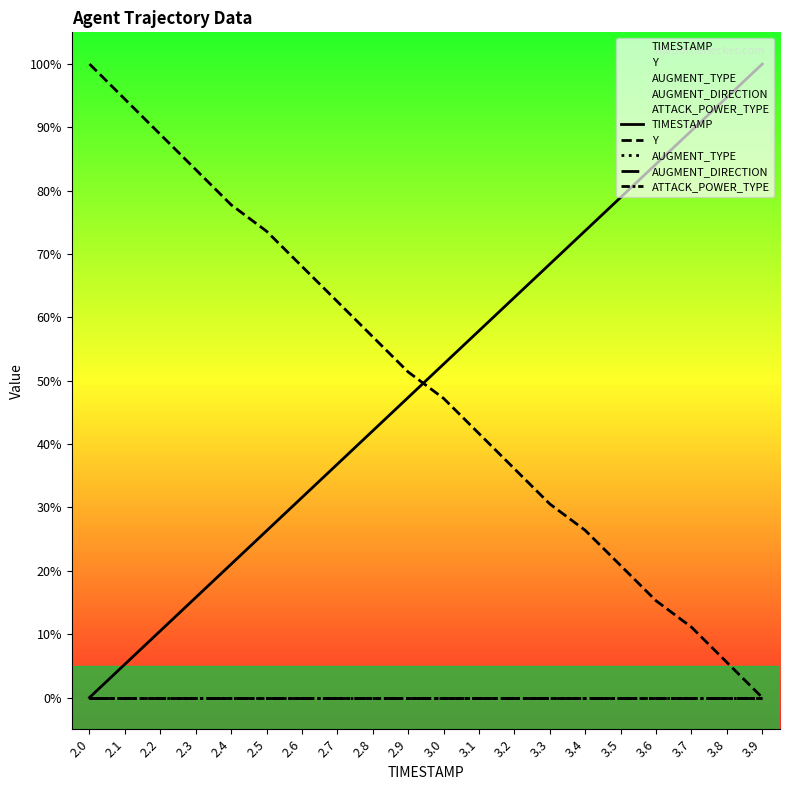

Reading left to right, list all the values displayed in this chart.

TIMESTAMP: 0.0	5.3	10.5	15.8	21.1	26.3	31.6	36.8	42.1	47.4	52.6	57.9	63.2	68.4	73.7	78.9	84.2	89.5	94.7	100.0
Y: 100.0	94.4	88.9	83.3	77.8	73.6	68.1	62.5	56.9	51.4	47.2	41.7	36.1	30.6	26.4	20.8	15.3	11.1	5.6	0.0
AUGMENT_TYPE: 0.0	0.0	0.0	0.0	0.0	0.0	0.0	0.0	0.0	0.0	0.0	0.0	0.0	0.0	0.0	0.0	0.0	0.0	0.0	0.0
AUGMENT_DIRECTION: 0.0	0.0	0.0	0.0	0.0	0.0	0.0	0.0	0.0	0.0	0.0	0.0	0.0	0.0	0.0	0.0	0.0	0.0	0.0	0.0
ATTACK_POWER_TYPE: 0.0	0.0	0.0	0.0	0.0	0.0	0.0	0.0	0.0	0.0	0.0	0.0	0.0	0.0	0.0	0.0	0.0	0.0	0.0	0.0